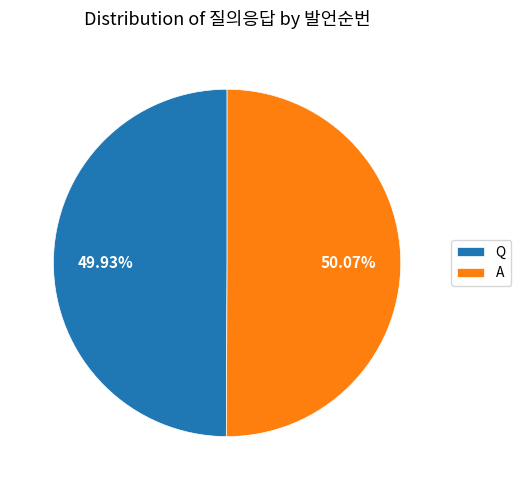

True or false: A accounts for 50% of the total.

True